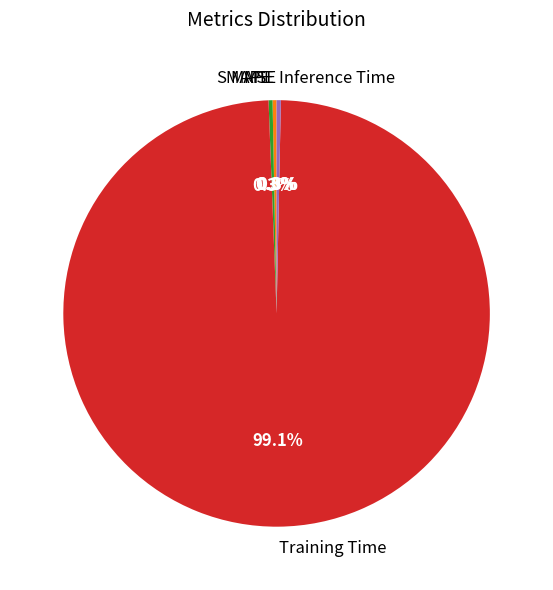

Combined, do Training Time and Inference Time account for over 50%?

Yes